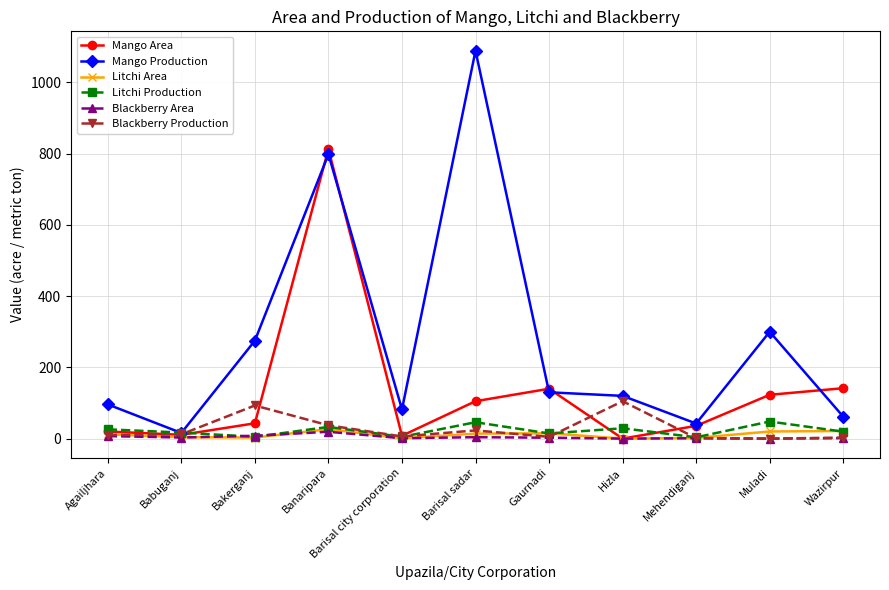

Where is the first local maximum for Mango Production?

Banaripara